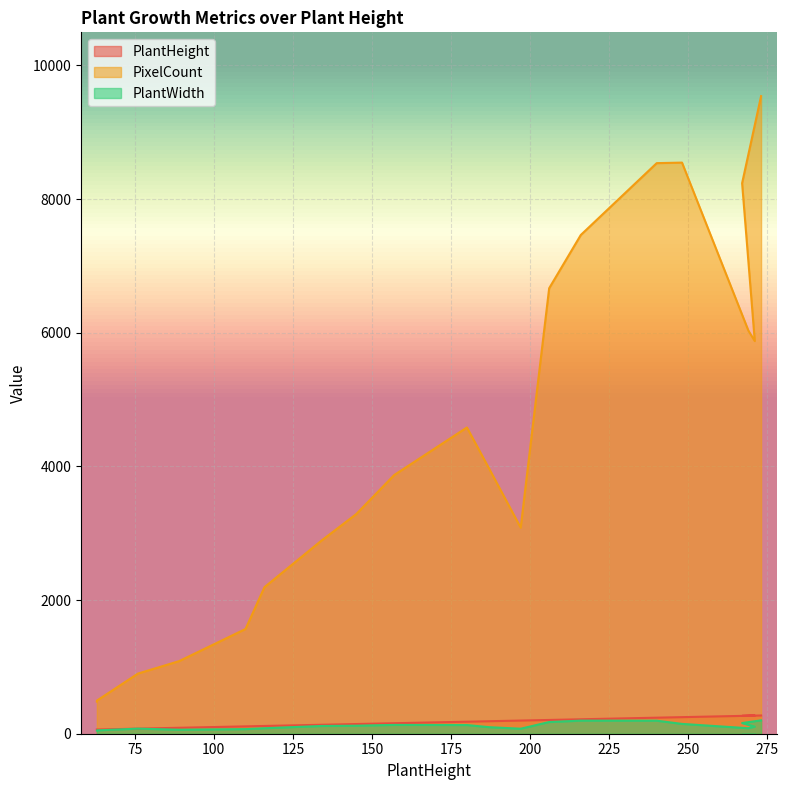

Reading left to right, transcribe all the data shown in this chart.

PlantHeight: 63	63	76	89	110	116	134	145	157	180	187	197	206	216	240	248	269	271	267	273
PixelCount: 480	495	900	1086	1567	2193	2889	3286	3870	4582	3968	3083	6665	7462	8537	8545	6030	5875	8237	9540
PlantWidth: 48	50	76	60	69	82	116	120	132	130	98	75	175	196	195	147	82	106	160	200